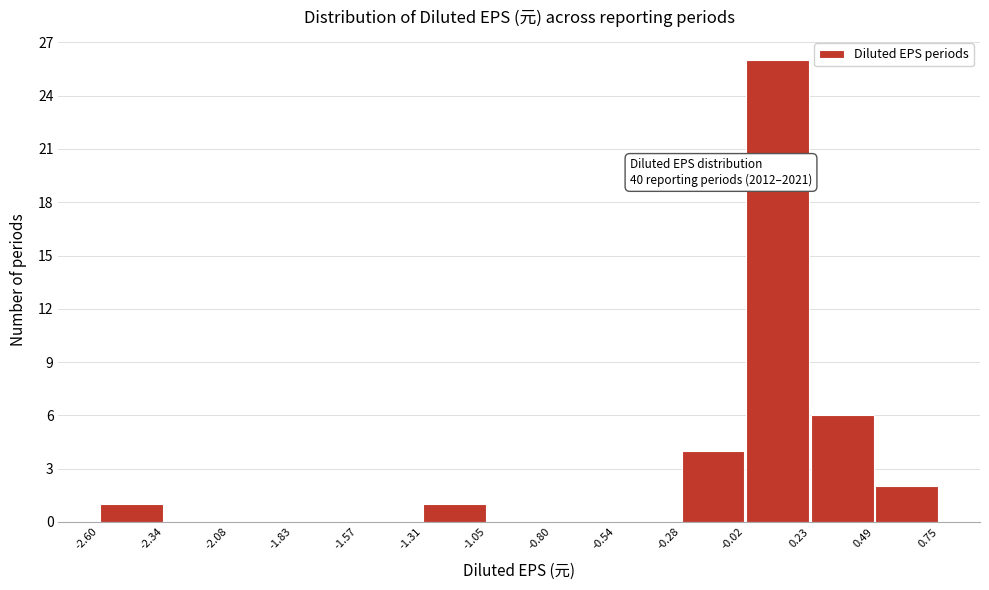

Over which range of the x-axis is the bar tallest?

-0.02 to 0.23